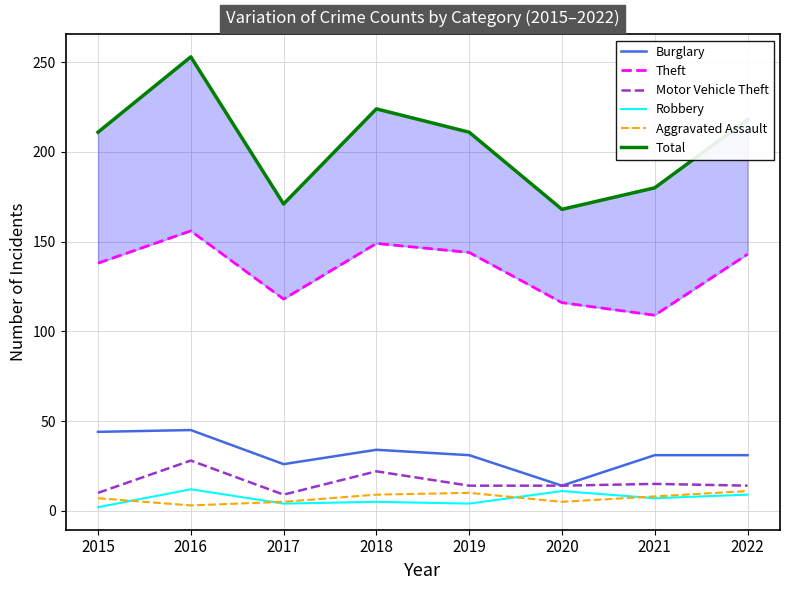

What is the value of the Theft point at the 1st from the left?

138